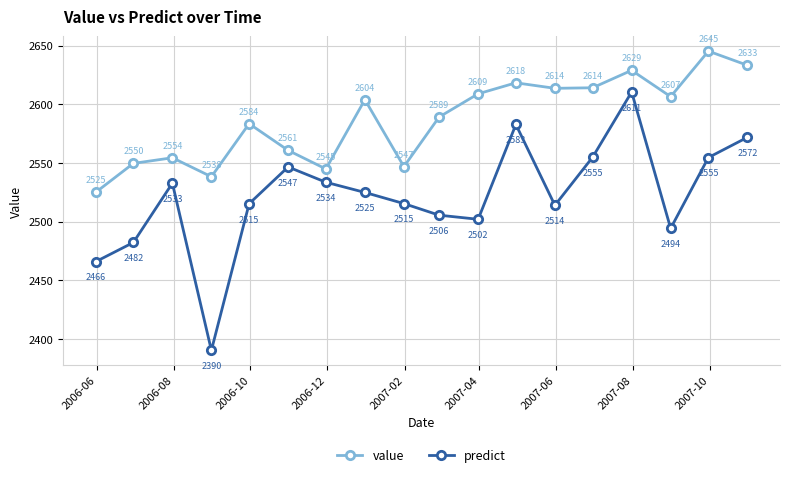

Does the chart have visible grid lines?

Yes